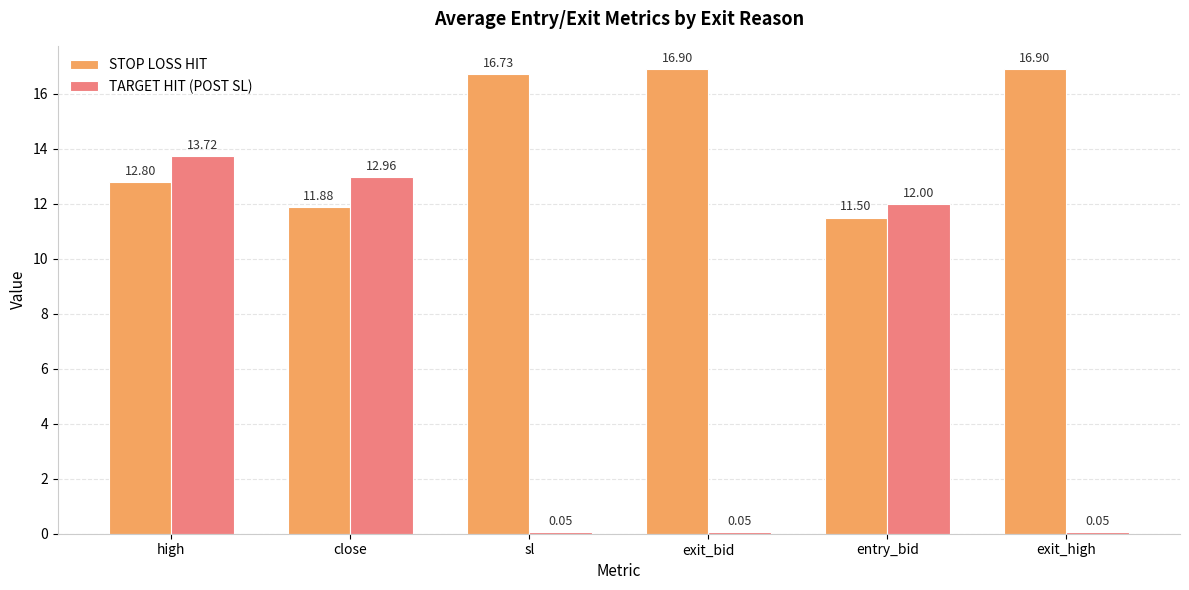

At which label does TARGET HIT (POST SL) first exceed 12?

high